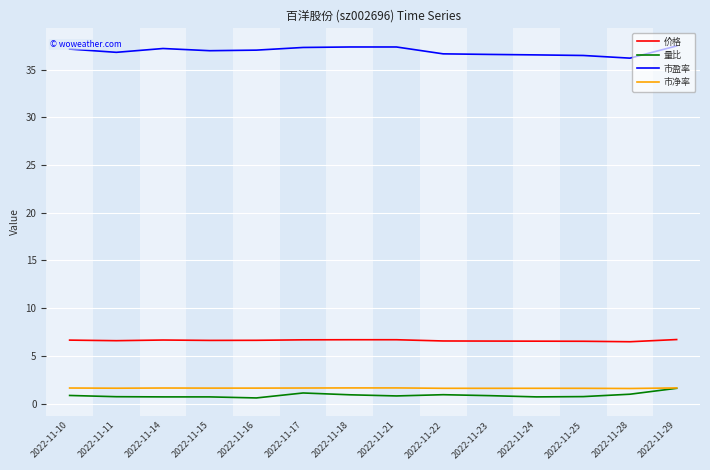

What is the greatest value displayed?

37.5